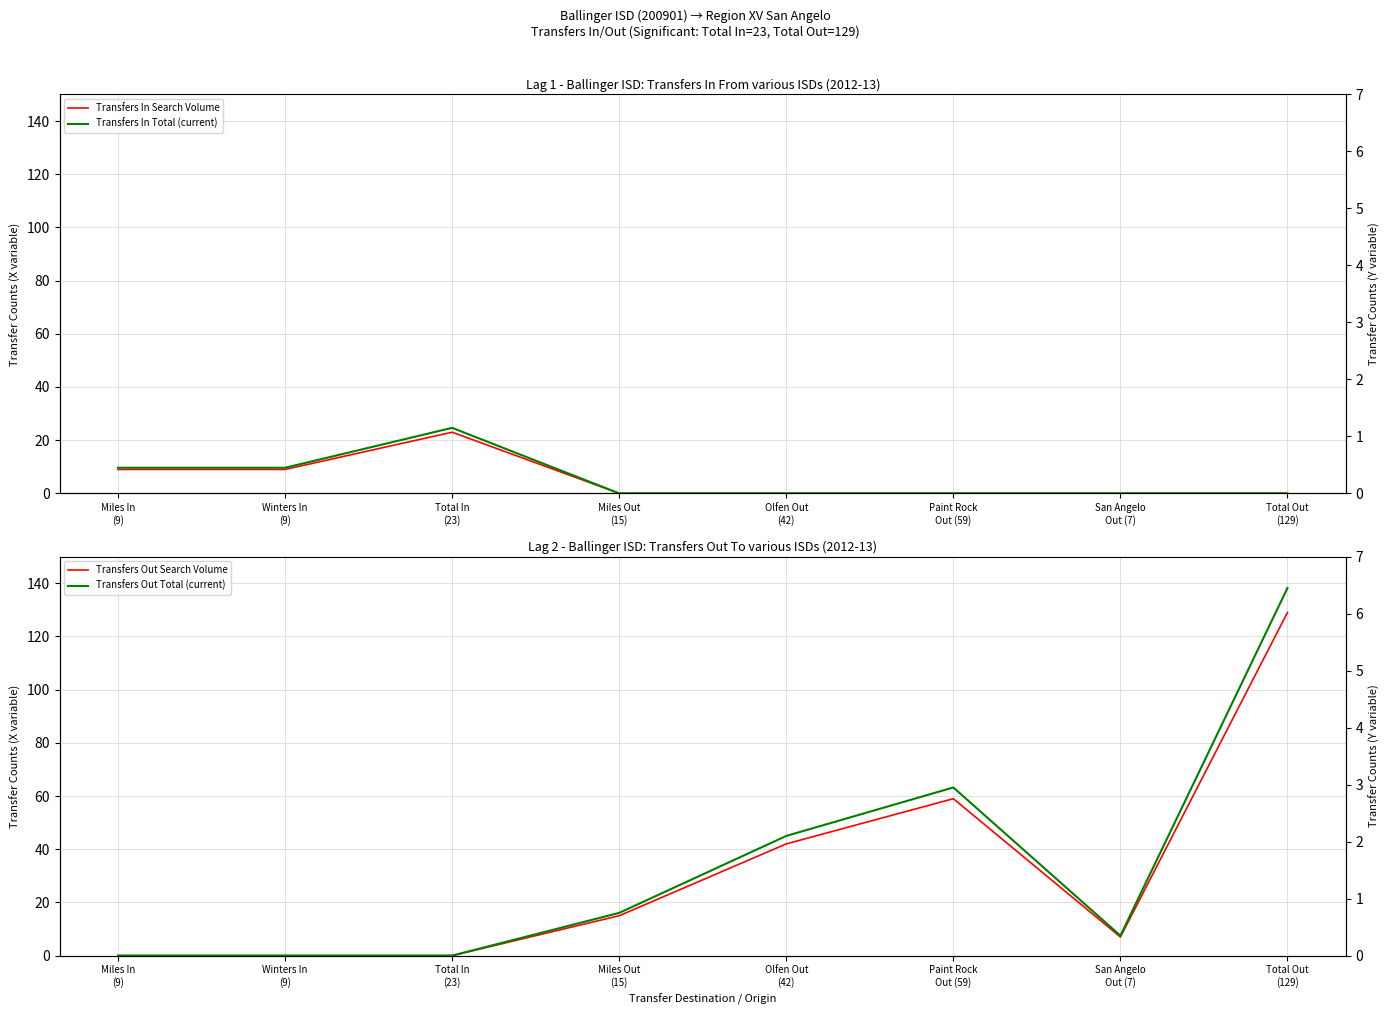

What is the sum of the Transfers Out Total (current) values at Total Out
(129) and Total In
(23)?

6.5